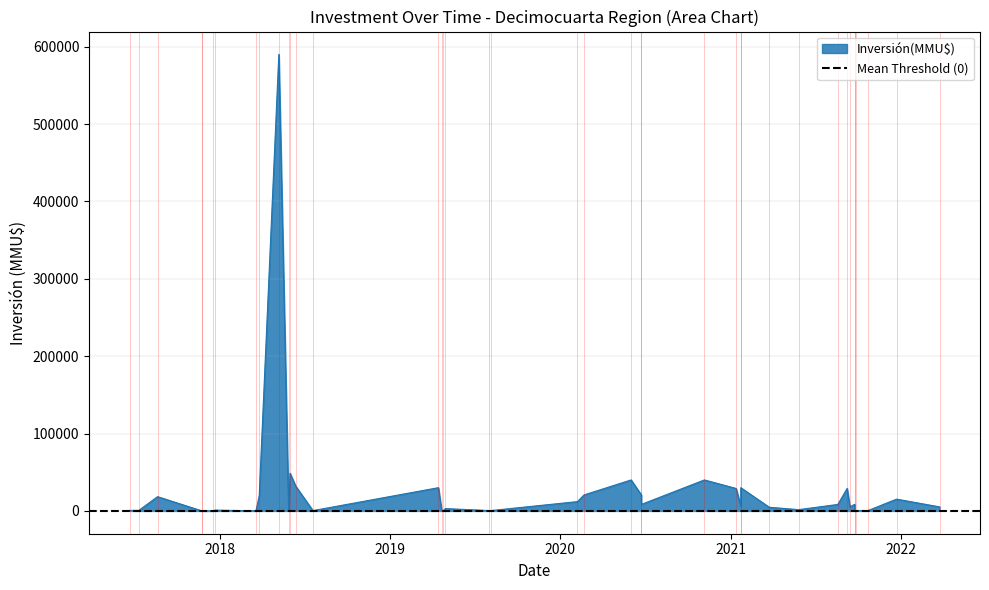

How many distinct data groups are displayed?

1